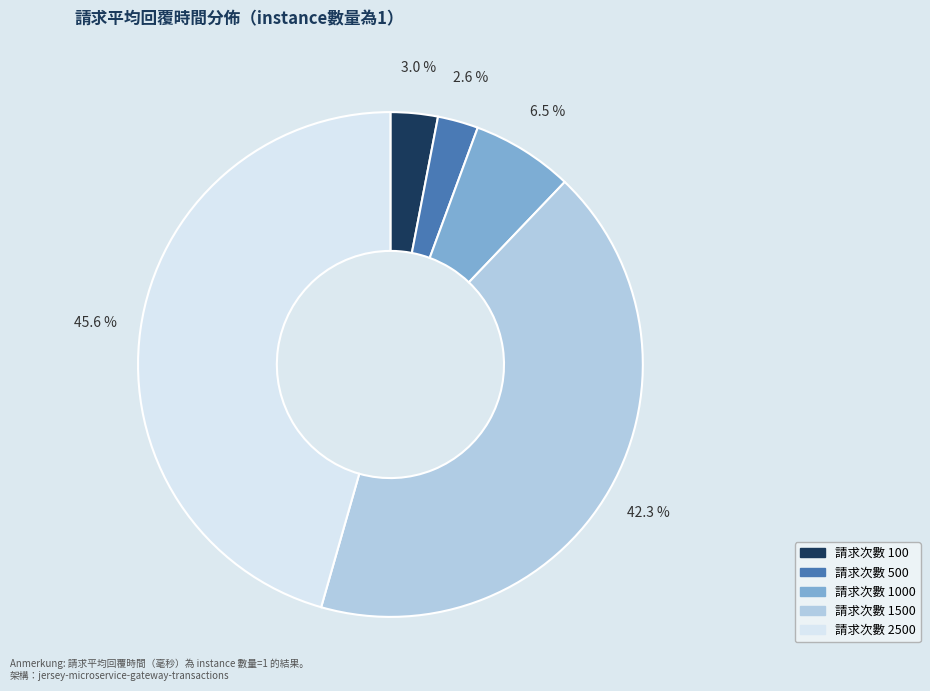

Is there a majority slice in this chart?

No